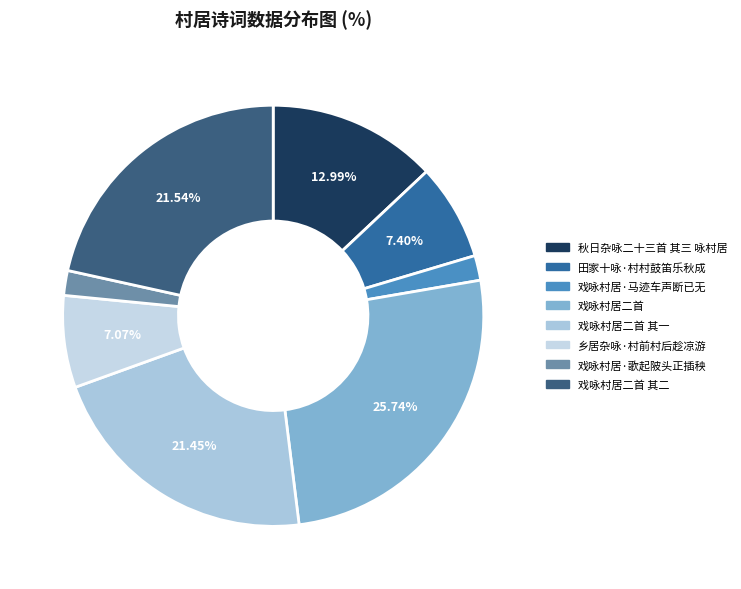

Does any single category account for the majority?

No